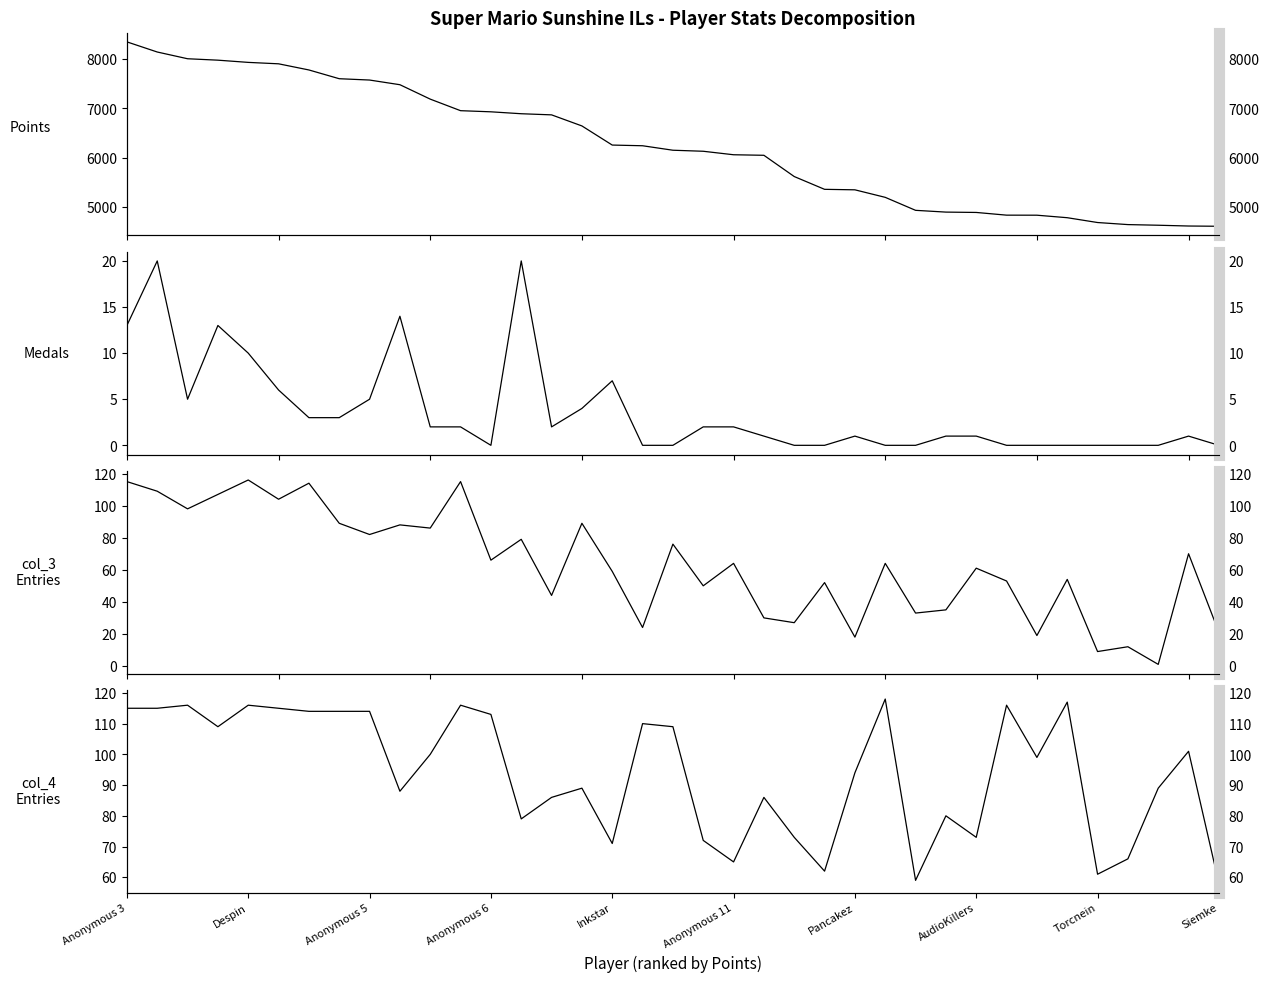

What is the sum of the Medals values at Anonymous 3 and 21?

14